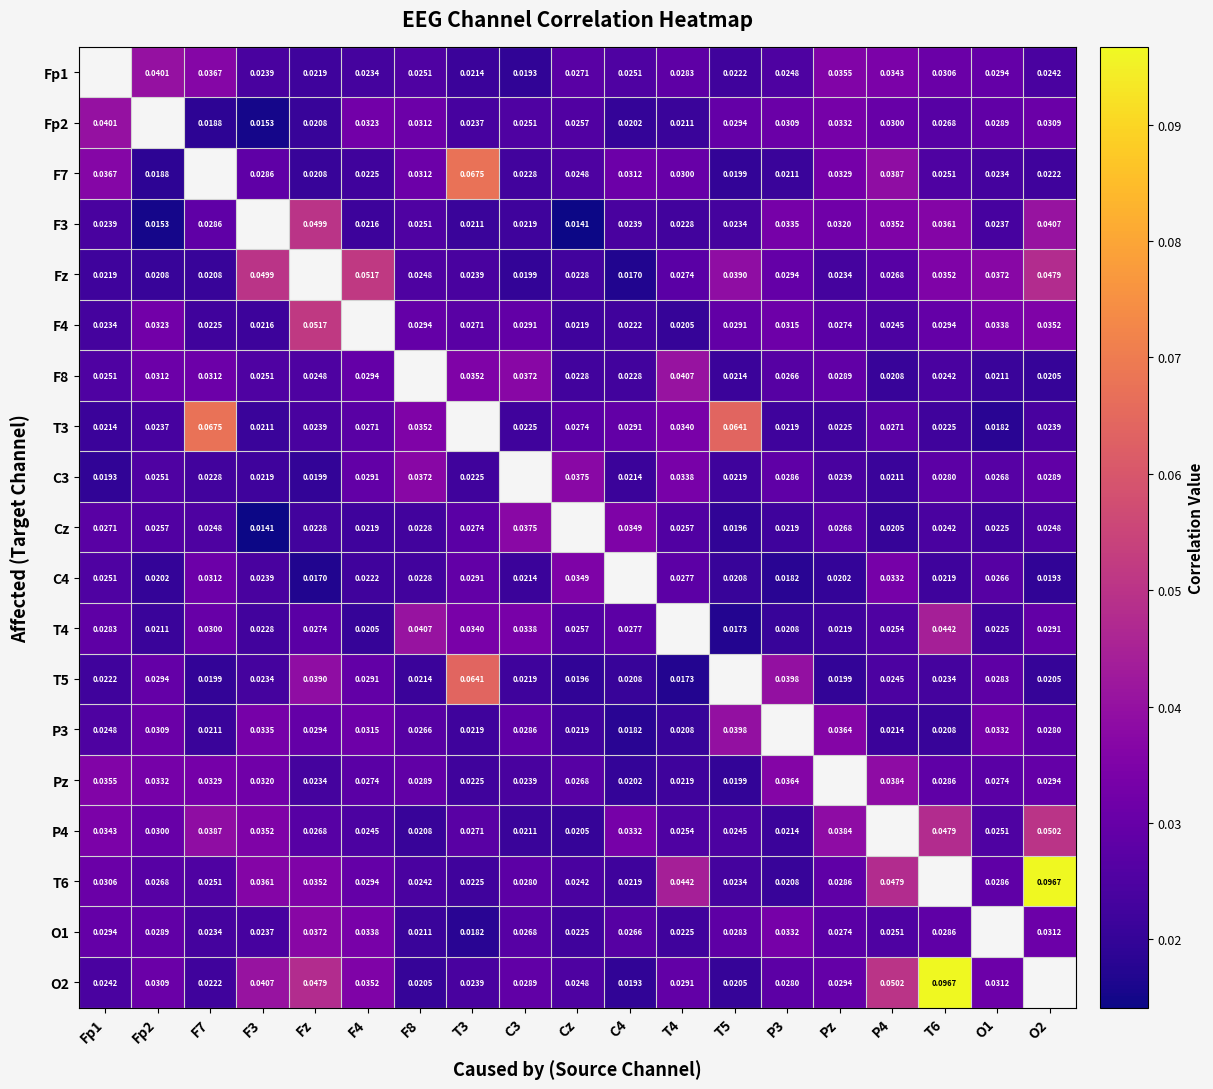

Which category has the highest value in the F8 series?

T4